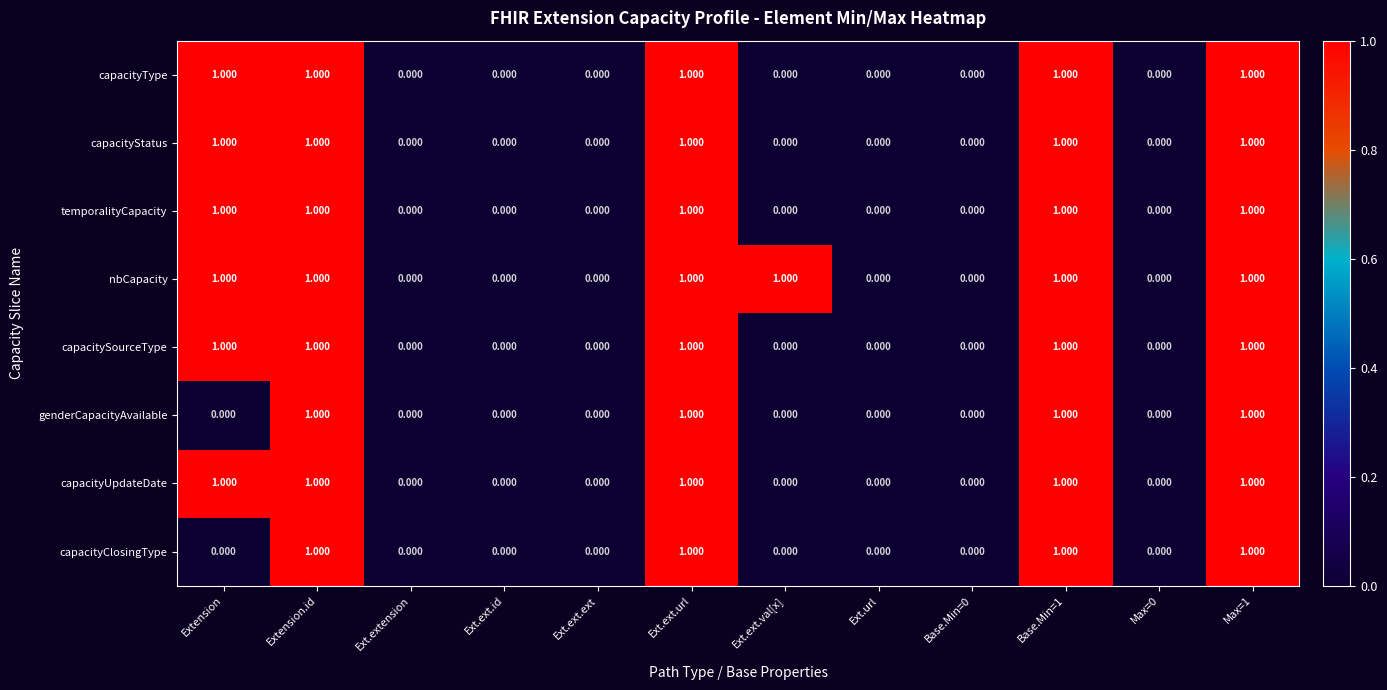

Which series has the largest total across all categories?

nbCapacity